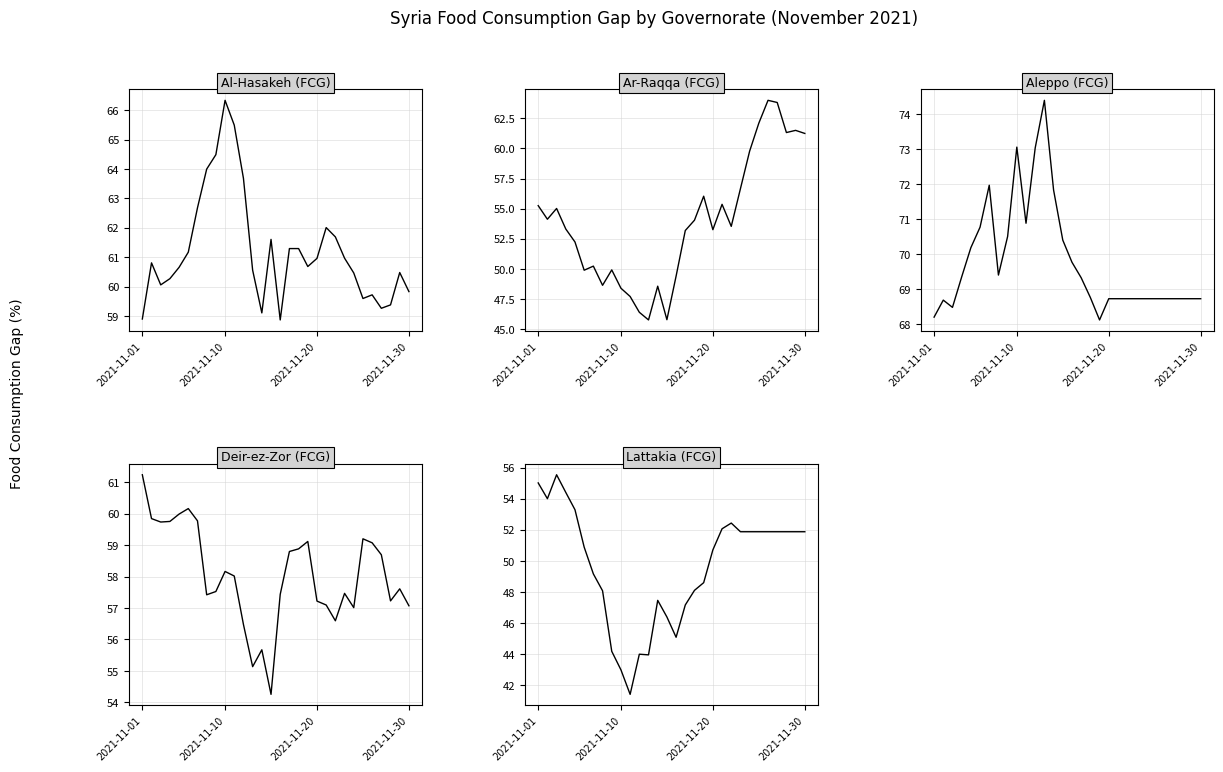

Reading right to left, list all the values displayed in this chart.

Al-Hasakeh (FCG): 59.8	60.5	59.4	59.3	59.7	59.6	60.5	61.0	61.7	62.0	61.0	60.7	61.3	61.3	58.9	61.6	59.1	60.6	63.7	65.5	66.3	64.5	64.0	62.7	61.2	60.7	60.3	60.1	60.8	58.9
Ar-Raqqa (FCG): 61.2	61.5	61.3	63.8	64.0	62.1	59.8	56.7	53.5	55.4	53.3	56.0	54.0	53.2	49.4	45.8	48.6	45.8	46.4	47.7	48.4	49.9	48.6	50.2	49.9	52.2	53.3	55.0	54.1	55.2
Aleppo (FCG): 68.7	68.7	68.7	68.7	68.7	68.7	68.7	68.7	68.7	68.7	68.7	68.1	68.8	69.3	69.8	70.4	71.8	74.4	73.0	70.9	73.1	70.5	69.4	72.0	70.8	70.2	69.4	68.5	68.7	68.2
Deir-ez-Zor (FCG): 57.1	57.6	57.2	58.7	59.1	59.2	57.0	57.5	56.6	57.1	57.2	59.1	58.9	58.8	57.4	54.3	55.7	55.1	56.5	58.0	58.2	57.5	57.4	59.8	60.2	60.0	59.8	59.7	59.8	61.2
Lattakia (FCG): 51.9	51.9	51.9	51.9	51.9	51.9	51.9	51.9	52.4	52.1	50.7	48.6	48.1	47.2	45.1	46.4	47.5	43.9	44.0	41.4	43.0	44.2	48.1	49.2	50.9	53.3	54.4	55.5	54.0	55.0